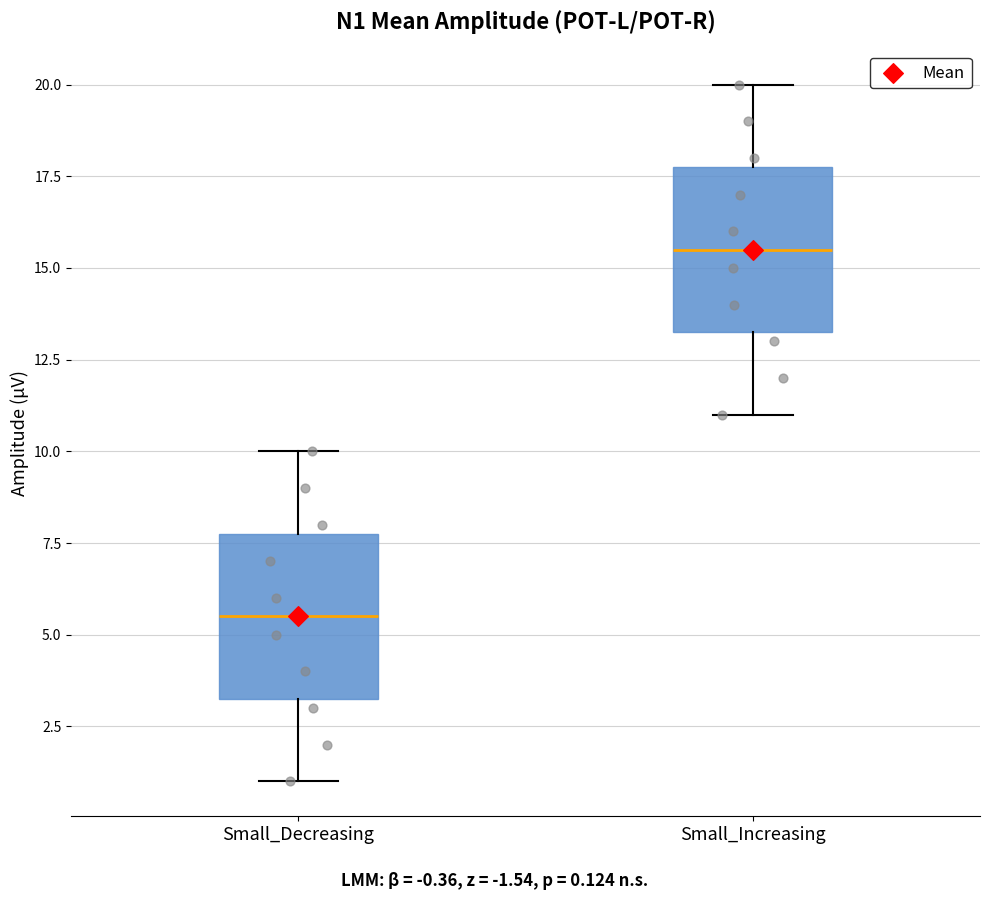

Reading left to right, read every box against the y-axis: the position of its median line, the range the box covers, and the ends of its whiskers. The values are not printed on the chart, so give them approximately, as read against the axis.

Small_Decreasing: median 5.5, box 3.5 to 8.0, whiskers 1.0 to 10.0
Small_Increasing: median 15.5, box 13.5 to 18.0, whiskers 11.0 to 20.0